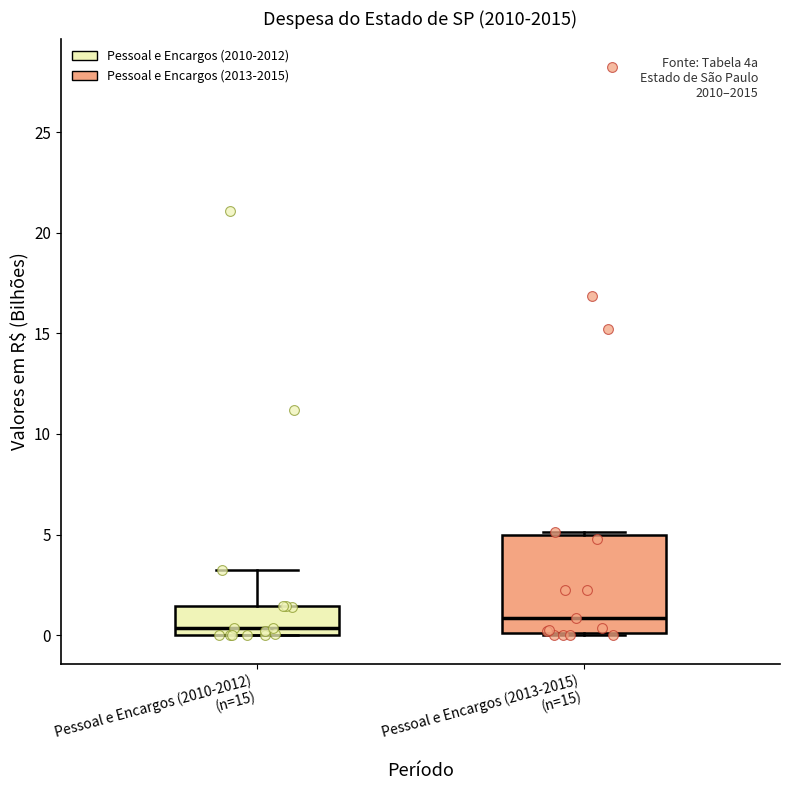

Where is the upper edge of the box for Pessoal e Encargos (2010-2012) (n=15) on the y-axis? The values are not printed on the chart, so give them approximately, as read against the axis.

1.5